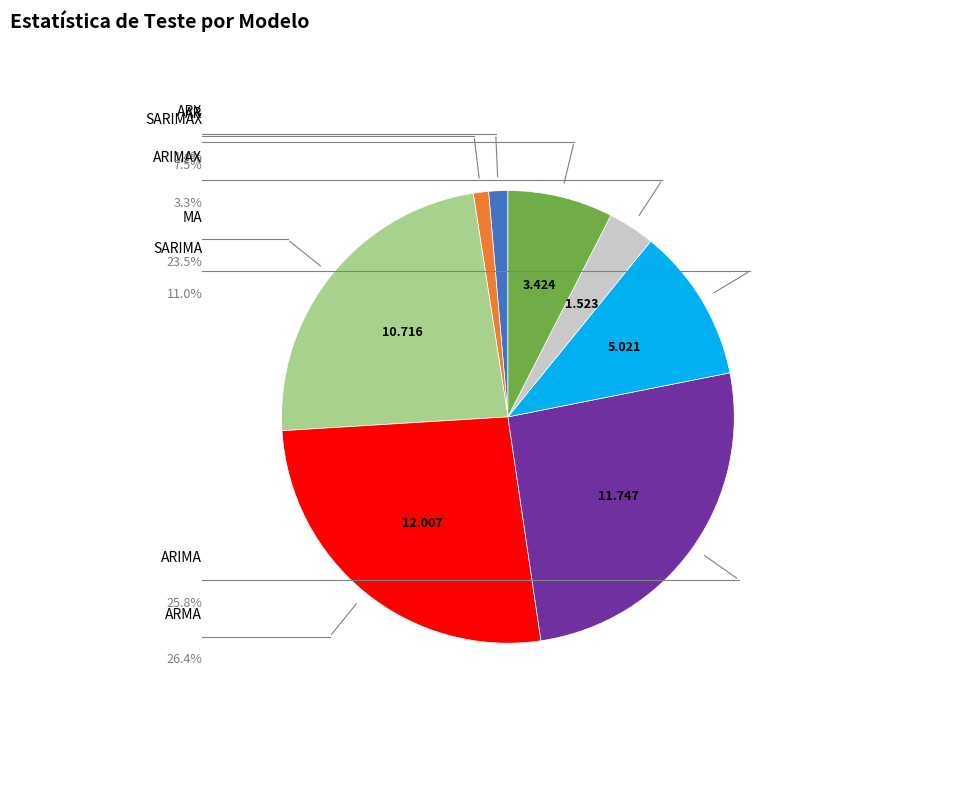

Is there any slice that represents more than half of the pie?

No